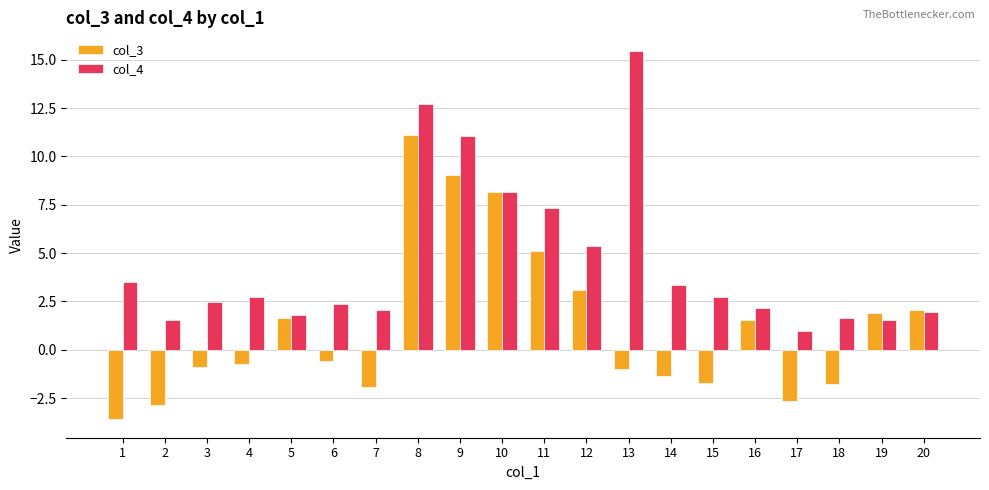

How many values in col_3 are below zero?

11